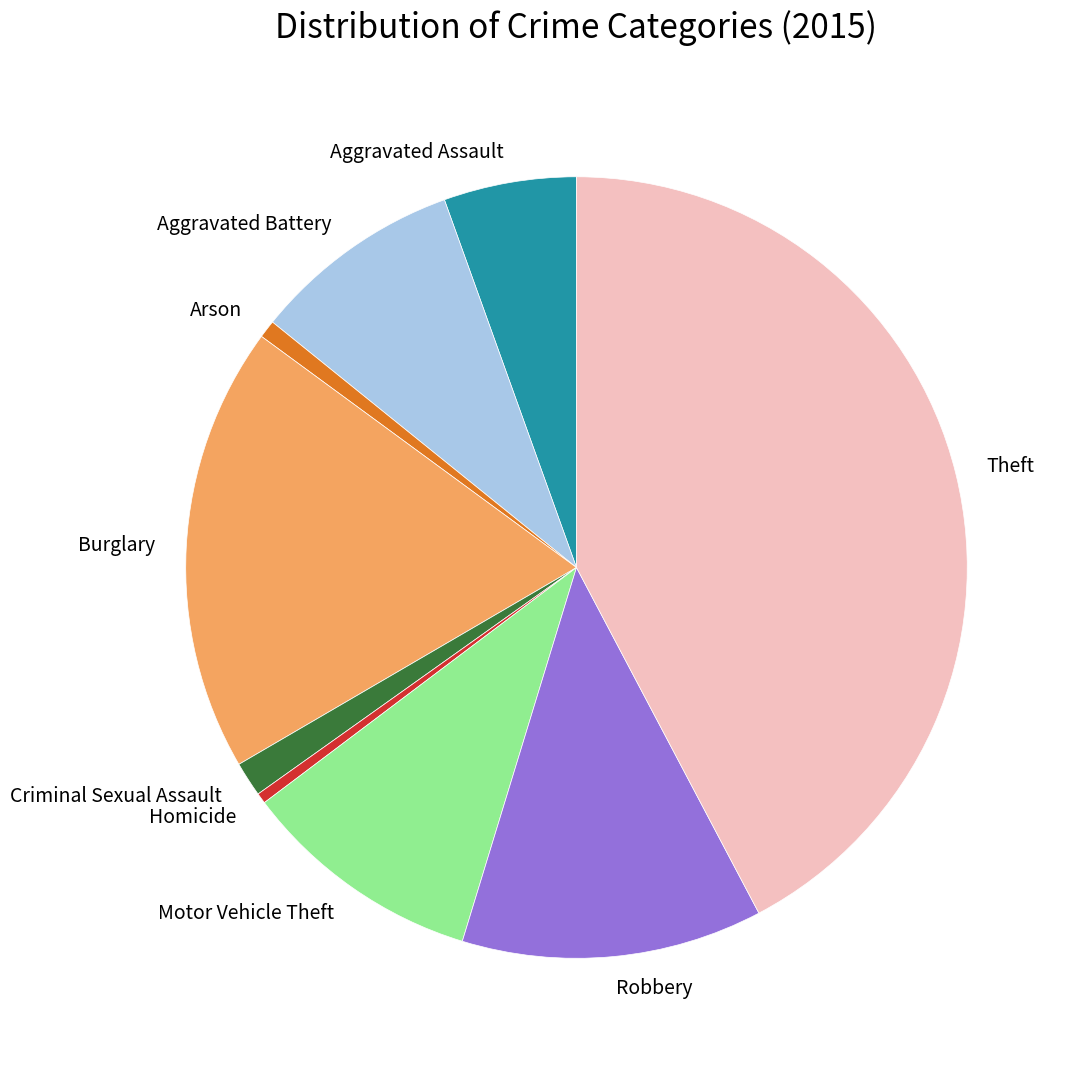

The Robbery slice represents 26% of the pie. True or false?

False